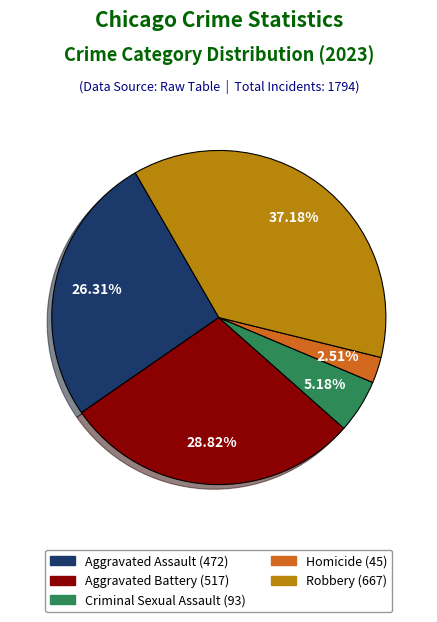

True or false: Criminal Sexual Assault accounts for 1% of the total.

False